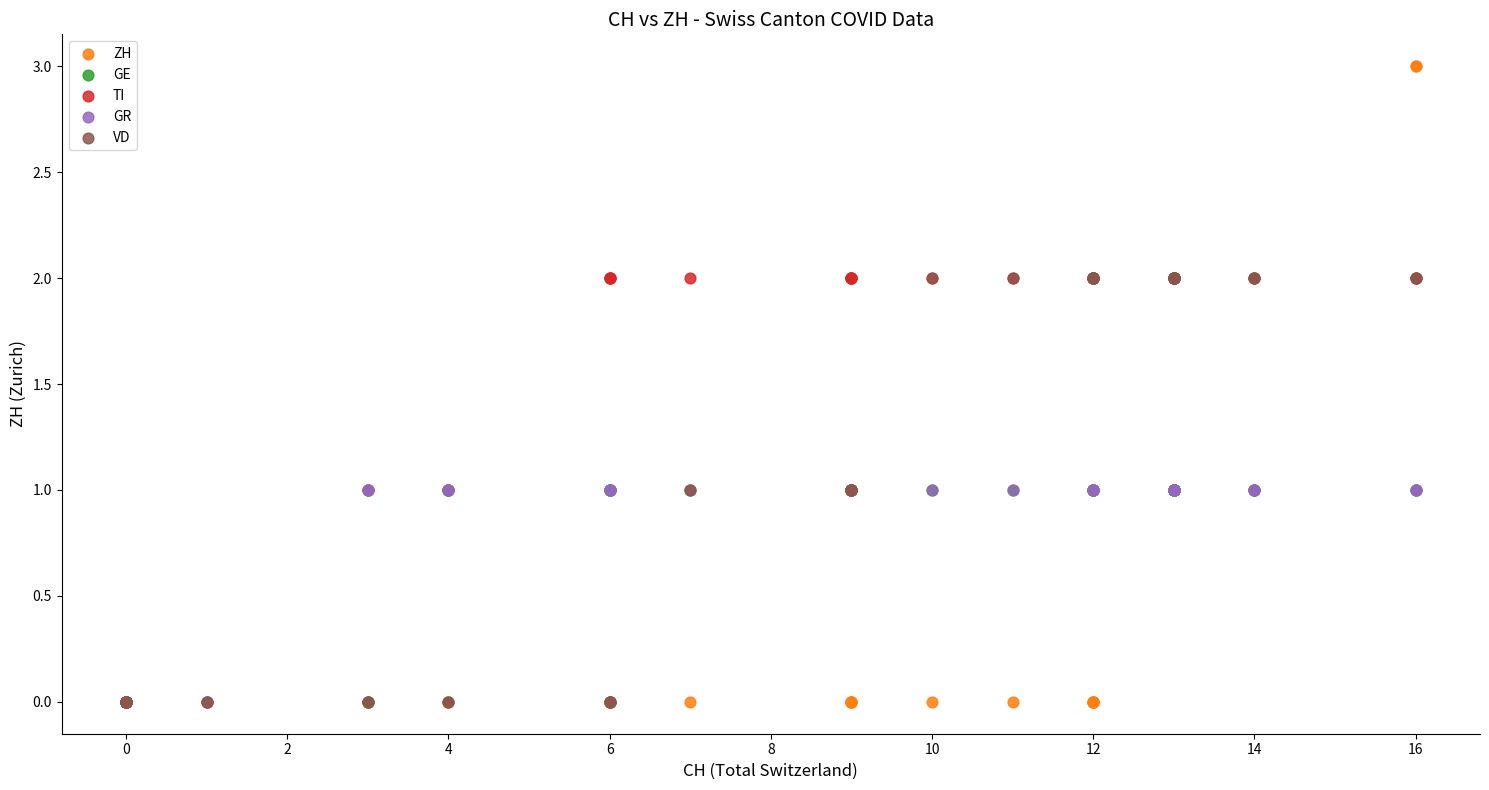

What are all the series names shown in the legend?

ZH, GE, TI, GR, VD